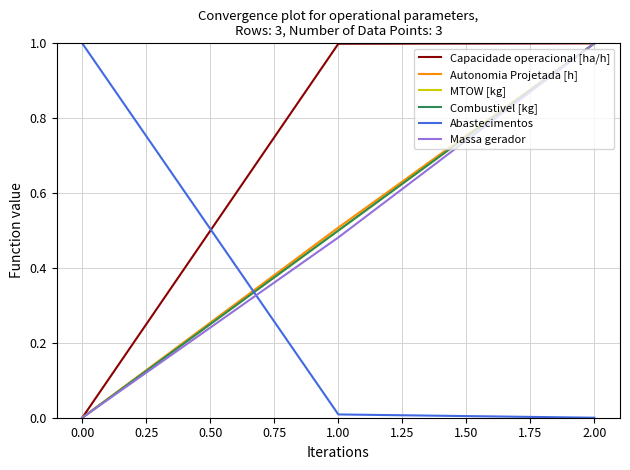

Does the chart have visible grid lines?

Yes